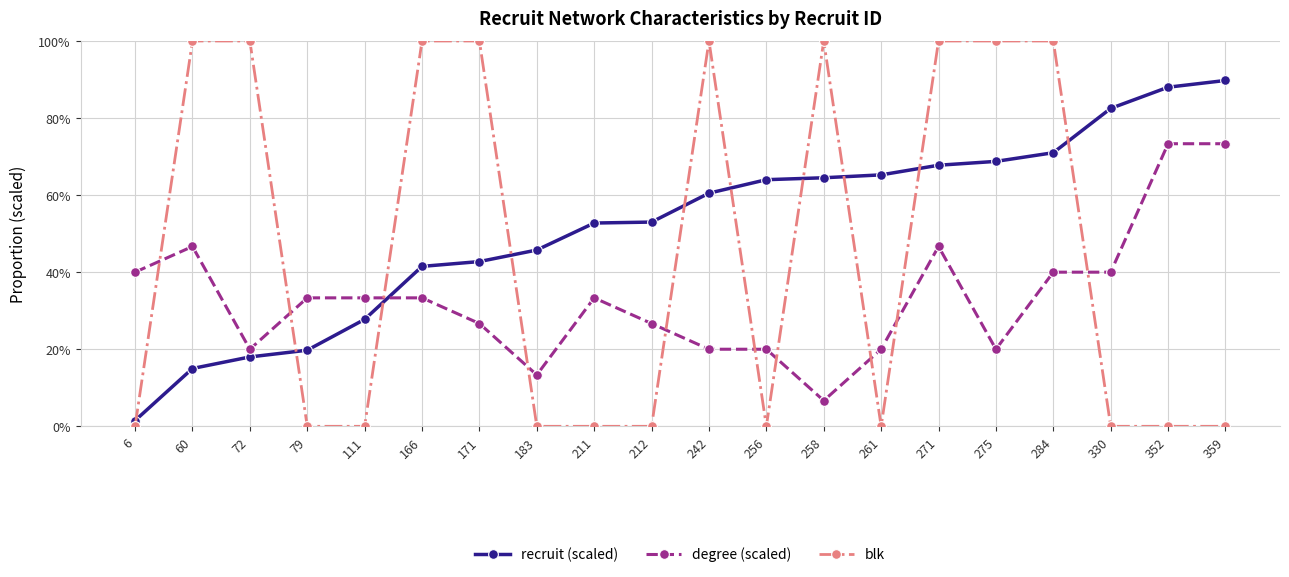

Between 6 and 261, which series saw the biggest shift?

recruit (scaled)